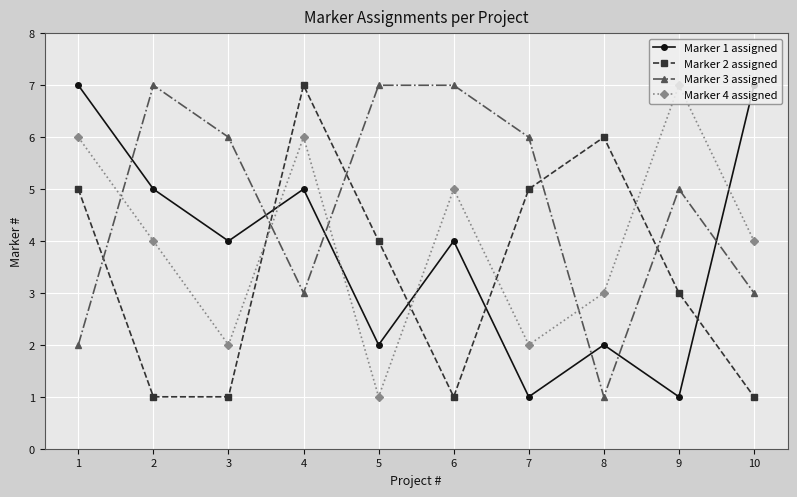

Which series has the largest total across all categories?

Marker 3 assigned